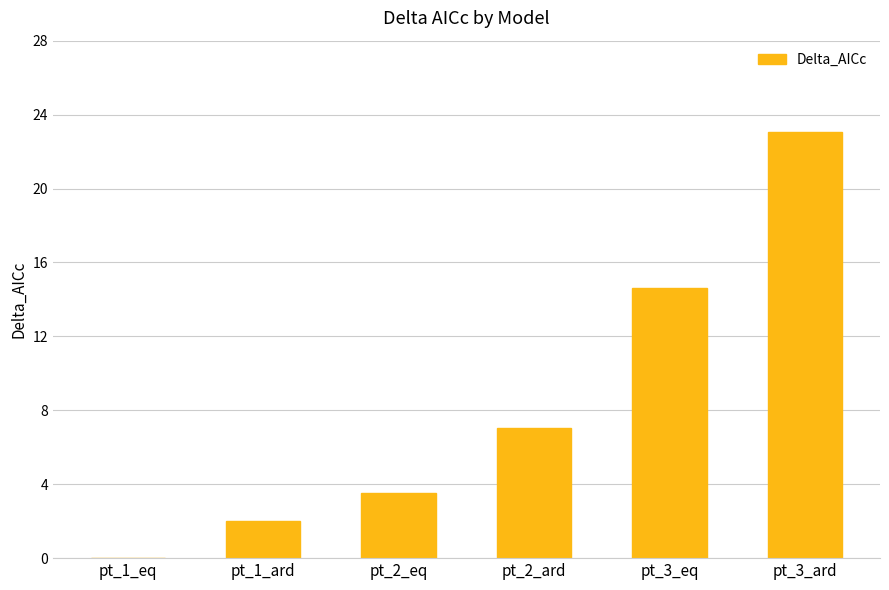

What is the maximum value shown in the chart?

23.0